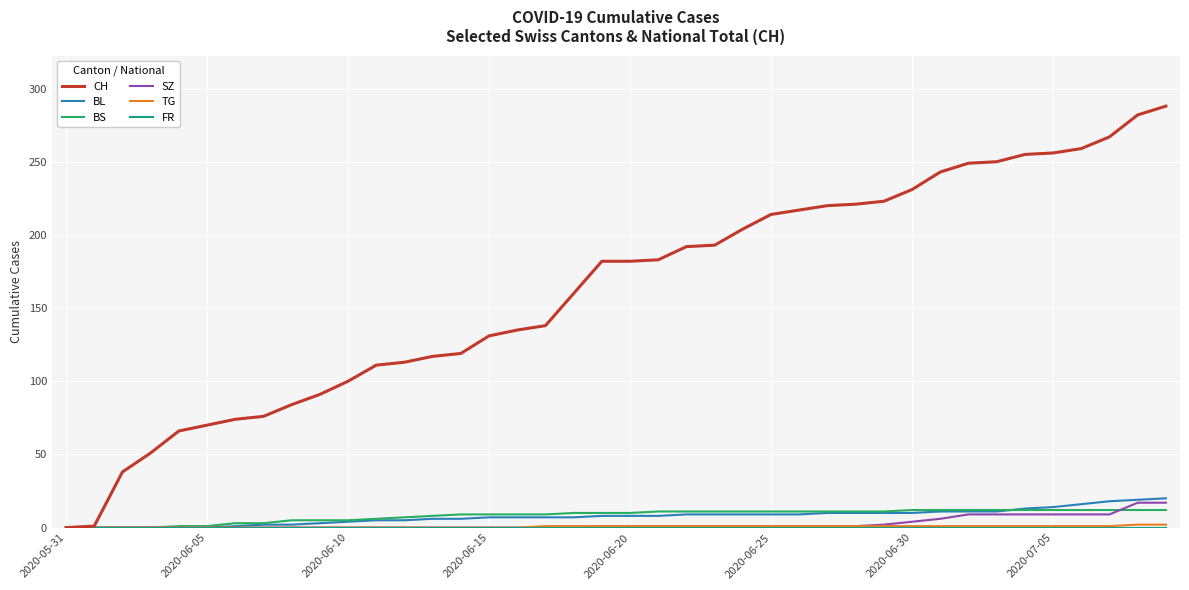

What is the maximum value shown in the chart?

288